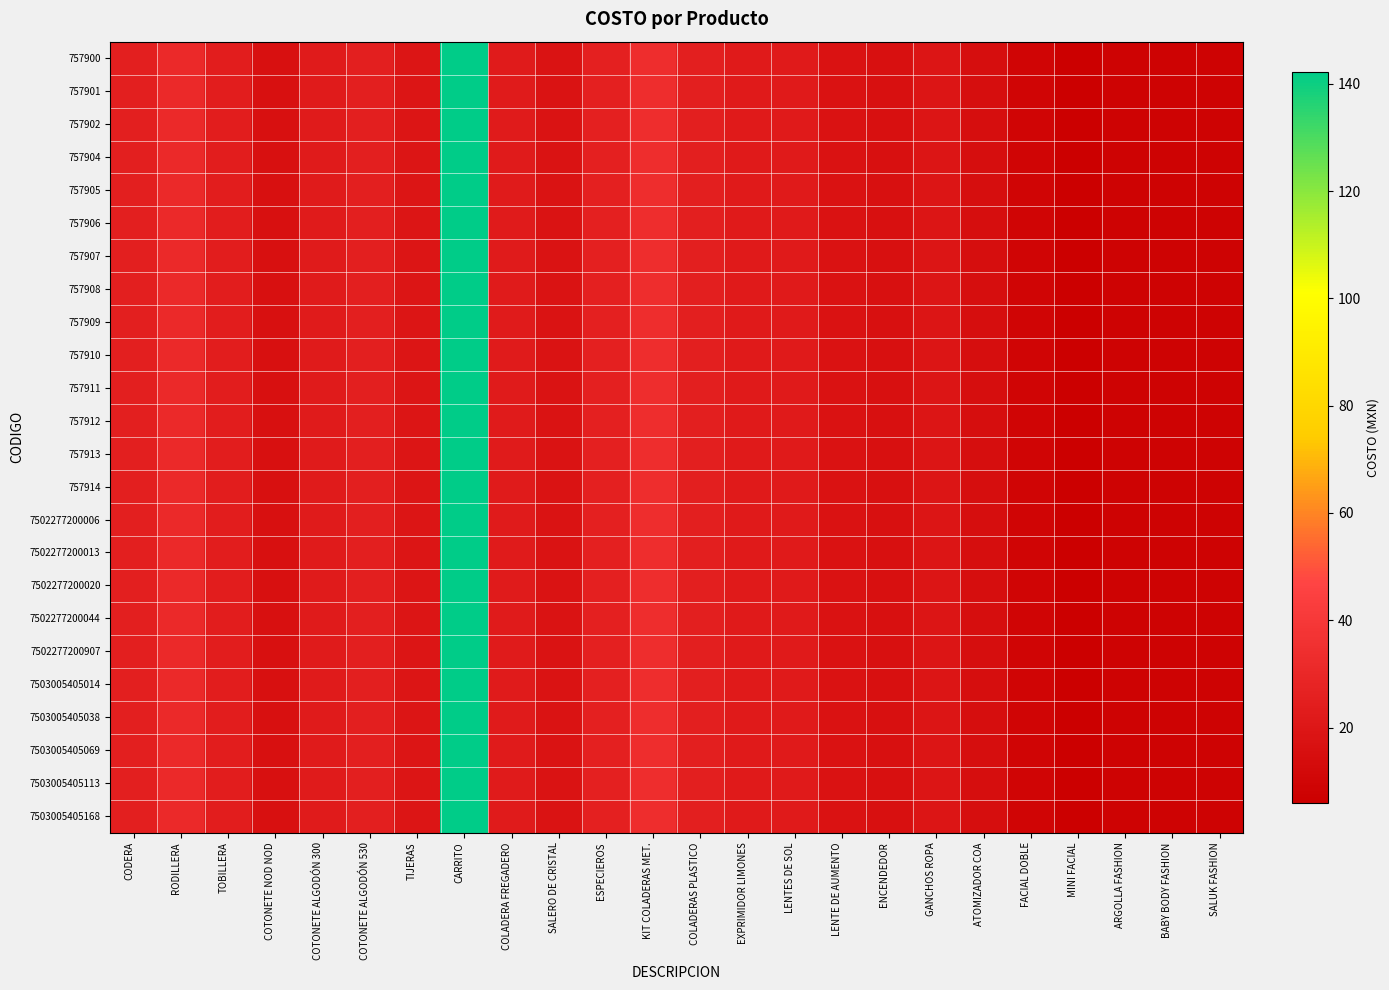

Reading left to right, transcribe all the data shown in this chart.

757900: CODERA=24.9	RODILLERA=31.6	TOBILLERA=23.8	COTONETE NOD NOD=15.7	COTONETE ALGODÓN 300=22.6	COTONETE ALGODÓN 530=24.9	TIJERAS=19.1	CARRITO=142.2	COLADERA FREGADERO=22.7	SALERO DE CRISTAL=17.8	ESPECIEROS=25.9	KIT COLADERAS MET.=33.3	COLADERAS PLASTICO=24.7	EXPRIMIDOR LIMONES=22.4	LENTES DE SOL=22.4	LENTE DE AUMENTO=17.2	ENCENDEDOR=16.1	GANCHOS ROPA=19.0	ATOMIZADOR COA=15.0	FACIAL DOBLE=9.5	MINI FACIAL=6.0	ARGOLLA FASHION=8.6	BABY BODY FASHION=8.6	SALUK FASHION=8.6
757901: CODERA=24.9	RODILLERA=31.6	TOBILLERA=23.8	COTONETE NOD NOD=15.7	COTONETE ALGODÓN 300=22.6	COTONETE ALGODÓN 530=24.9	TIJERAS=19.1	CARRITO=142.2	COLADERA FREGADERO=22.7	SALERO DE CRISTAL=17.8	ESPECIEROS=25.9	KIT COLADERAS MET.=33.3	COLADERAS PLASTICO=24.7	EXPRIMIDOR LIMONES=22.4	LENTES DE SOL=22.4	LENTE DE AUMENTO=17.2	ENCENDEDOR=16.1	GANCHOS ROPA=19.0	ATOMIZADOR COA=15.0	FACIAL DOBLE=9.5	MINI FACIAL=6.0	ARGOLLA FASHION=8.6	BABY BODY FASHION=8.6	SALUK FASHION=8.6
757902: CODERA=24.9	RODILLERA=31.6	TOBILLERA=23.8	COTONETE NOD NOD=15.7	COTONETE ALGODÓN 300=22.6	COTONETE ALGODÓN 530=24.9	TIJERAS=19.1	CARRITO=142.2	COLADERA FREGADERO=22.7	SALERO DE CRISTAL=17.8	ESPECIEROS=25.9	KIT COLADERAS MET.=33.3	COLADERAS PLASTICO=24.7	EXPRIMIDOR LIMONES=22.4	LENTES DE SOL=22.4	LENTE DE AUMENTO=17.2	ENCENDEDOR=16.1	GANCHOS ROPA=19.0	ATOMIZADOR COA=15.0	FACIAL DOBLE=9.5	MINI FACIAL=6.0	ARGOLLA FASHION=8.6	BABY BODY FASHION=8.6	SALUK FASHION=8.6
757904: CODERA=24.9	RODILLERA=31.6	TOBILLERA=23.8	COTONETE NOD NOD=15.7	COTONETE ALGODÓN 300=22.6	COTONETE ALGODÓN 530=24.9	TIJERAS=19.1	CARRITO=142.2	COLADERA FREGADERO=22.7	SALERO DE CRISTAL=17.8	ESPECIEROS=25.9	KIT COLADERAS MET.=33.3	COLADERAS PLASTICO=24.7	EXPRIMIDOR LIMONES=22.4	LENTES DE SOL=22.4	LENTE DE AUMENTO=17.2	ENCENDEDOR=16.1	GANCHOS ROPA=19.0	ATOMIZADOR COA=15.0	FACIAL DOBLE=9.5	MINI FACIAL=6.0	ARGOLLA FASHION=8.6	BABY BODY FASHION=8.6	SALUK FASHION=8.6
757905: CODERA=24.9	RODILLERA=31.6	TOBILLERA=23.8	COTONETE NOD NOD=15.7	COTONETE ALGODÓN 300=22.6	COTONETE ALGODÓN 530=24.9	TIJERAS=19.1	CARRITO=142.2	COLADERA FREGADERO=22.7	SALERO DE CRISTAL=17.8	ESPECIEROS=25.9	KIT COLADERAS MET.=33.3	COLADERAS PLASTICO=24.7	EXPRIMIDOR LIMONES=22.4	LENTES DE SOL=22.4	LENTE DE AUMENTO=17.2	ENCENDEDOR=16.1	GANCHOS ROPA=19.0	ATOMIZADOR COA=15.0	FACIAL DOBLE=9.5	MINI FACIAL=6.0	ARGOLLA FASHION=8.6	BABY BODY FASHION=8.6	SALUK FASHION=8.6
757906: CODERA=24.9	RODILLERA=31.6	TOBILLERA=23.8	COTONETE NOD NOD=15.7	COTONETE ALGODÓN 300=22.6	COTONETE ALGODÓN 530=24.9	TIJERAS=19.1	CARRITO=142.2	COLADERA FREGADERO=22.7	SALERO DE CRISTAL=17.8	ESPECIEROS=25.9	KIT COLADERAS MET.=33.3	COLADERAS PLASTICO=24.7	EXPRIMIDOR LIMONES=22.4	LENTES DE SOL=22.4	LENTE DE AUMENTO=17.2	ENCENDEDOR=16.1	GANCHOS ROPA=19.0	ATOMIZADOR COA=15.0	FACIAL DOBLE=9.5	MINI FACIAL=6.0	ARGOLLA FASHION=8.6	BABY BODY FASHION=8.6	SALUK FASHION=8.6
757907: CODERA=24.9	RODILLERA=31.6	TOBILLERA=23.8	COTONETE NOD NOD=15.7	COTONETE ALGODÓN 300=22.6	COTONETE ALGODÓN 530=24.9	TIJERAS=19.1	CARRITO=142.2	COLADERA FREGADERO=22.7	SALERO DE CRISTAL=17.8	ESPECIEROS=25.9	KIT COLADERAS MET.=33.3	COLADERAS PLASTICO=24.7	EXPRIMIDOR LIMONES=22.4	LENTES DE SOL=22.4	LENTE DE AUMENTO=17.2	ENCENDEDOR=16.1	GANCHOS ROPA=19.0	ATOMIZADOR COA=15.0	FACIAL DOBLE=9.5	MINI FACIAL=6.0	ARGOLLA FASHION=8.6	BABY BODY FASHION=8.6	SALUK FASHION=8.6
757908: CODERA=24.9	RODILLERA=31.6	TOBILLERA=23.8	COTONETE NOD NOD=15.7	COTONETE ALGODÓN 300=22.6	COTONETE ALGODÓN 530=24.9	TIJERAS=19.1	CARRITO=142.2	COLADERA FREGADERO=22.7	SALERO DE CRISTAL=17.8	ESPECIEROS=25.9	KIT COLADERAS MET.=33.3	COLADERAS PLASTICO=24.7	EXPRIMIDOR LIMONES=22.4	LENTES DE SOL=22.4	LENTE DE AUMENTO=17.2	ENCENDEDOR=16.1	GANCHOS ROPA=19.0	ATOMIZADOR COA=15.0	FACIAL DOBLE=9.5	MINI FACIAL=6.0	ARGOLLA FASHION=8.6	BABY BODY FASHION=8.6	SALUK FASHION=8.6
757909: CODERA=24.9	RODILLERA=31.6	TOBILLERA=23.8	COTONETE NOD NOD=15.7	COTONETE ALGODÓN 300=22.6	COTONETE ALGODÓN 530=24.9	TIJERAS=19.1	CARRITO=142.2	COLADERA FREGADERO=22.7	SALERO DE CRISTAL=17.8	ESPECIEROS=25.9	KIT COLADERAS MET.=33.3	COLADERAS PLASTICO=24.7	EXPRIMIDOR LIMONES=22.4	LENTES DE SOL=22.4	LENTE DE AUMENTO=17.2	ENCENDEDOR=16.1	GANCHOS ROPA=19.0	ATOMIZADOR COA=15.0	FACIAL DOBLE=9.5	MINI FACIAL=6.0	ARGOLLA FASHION=8.6	BABY BODY FASHION=8.6	SALUK FASHION=8.6
757910: CODERA=24.9	RODILLERA=31.6	TOBILLERA=23.8	COTONETE NOD NOD=15.7	COTONETE ALGODÓN 300=22.6	COTONETE ALGODÓN 530=24.9	TIJERAS=19.1	CARRITO=142.2	COLADERA FREGADERO=22.7	SALERO DE CRISTAL=17.8	ESPECIEROS=25.9	KIT COLADERAS MET.=33.3	COLADERAS PLASTICO=24.7	EXPRIMIDOR LIMONES=22.4	LENTES DE SOL=22.4	LENTE DE AUMENTO=17.2	ENCENDEDOR=16.1	GANCHOS ROPA=19.0	ATOMIZADOR COA=15.0	FACIAL DOBLE=9.5	MINI FACIAL=6.0	ARGOLLA FASHION=8.6	BABY BODY FASHION=8.6	SALUK FASHION=8.6
757911: CODERA=24.9	RODILLERA=31.6	TOBILLERA=23.8	COTONETE NOD NOD=15.7	COTONETE ALGODÓN 300=22.6	COTONETE ALGODÓN 530=24.9	TIJERAS=19.1	CARRITO=142.2	COLADERA FREGADERO=22.7	SALERO DE CRISTAL=17.8	ESPECIEROS=25.9	KIT COLADERAS MET.=33.3	COLADERAS PLASTICO=24.7	EXPRIMIDOR LIMONES=22.4	LENTES DE SOL=22.4	LENTE DE AUMENTO=17.2	ENCENDEDOR=16.1	GANCHOS ROPA=19.0	ATOMIZADOR COA=15.0	FACIAL DOBLE=9.5	MINI FACIAL=6.0	ARGOLLA FASHION=8.6	BABY BODY FASHION=8.6	SALUK FASHION=8.6
757912: CODERA=24.9	RODILLERA=31.6	TOBILLERA=23.8	COTONETE NOD NOD=15.7	COTONETE ALGODÓN 300=22.6	COTONETE ALGODÓN 530=24.9	TIJERAS=19.1	CARRITO=142.2	COLADERA FREGADERO=22.7	SALERO DE CRISTAL=17.8	ESPECIEROS=25.9	KIT COLADERAS MET.=33.3	COLADERAS PLASTICO=24.7	EXPRIMIDOR LIMONES=22.4	LENTES DE SOL=22.4	LENTE DE AUMENTO=17.2	ENCENDEDOR=16.1	GANCHOS ROPA=19.0	ATOMIZADOR COA=15.0	FACIAL DOBLE=9.5	MINI FACIAL=6.0	ARGOLLA FASHION=8.6	BABY BODY FASHION=8.6	SALUK FASHION=8.6
757913: CODERA=24.9	RODILLERA=31.6	TOBILLERA=23.8	COTONETE NOD NOD=15.7	COTONETE ALGODÓN 300=22.6	COTONETE ALGODÓN 530=24.9	TIJERAS=19.1	CARRITO=142.2	COLADERA FREGADERO=22.7	SALERO DE CRISTAL=17.8	ESPECIEROS=25.9	KIT COLADERAS MET.=33.3	COLADERAS PLASTICO=24.7	EXPRIMIDOR LIMONES=22.4	LENTES DE SOL=22.4	LENTE DE AUMENTO=17.2	ENCENDEDOR=16.1	GANCHOS ROPA=19.0	ATOMIZADOR COA=15.0	FACIAL DOBLE=9.5	MINI FACIAL=6.0	ARGOLLA FASHION=8.6	BABY BODY FASHION=8.6	SALUK FASHION=8.6
757914: CODERA=24.9	RODILLERA=31.6	TOBILLERA=23.8	COTONETE NOD NOD=15.7	COTONETE ALGODÓN 300=22.6	COTONETE ALGODÓN 530=24.9	TIJERAS=19.1	CARRITO=142.2	COLADERA FREGADERO=22.7	SALERO DE CRISTAL=17.8	ESPECIEROS=25.9	KIT COLADERAS MET.=33.3	COLADERAS PLASTICO=24.7	EXPRIMIDOR LIMONES=22.4	LENTES DE SOL=22.4	LENTE DE AUMENTO=17.2	ENCENDEDOR=16.1	GANCHOS ROPA=19.0	ATOMIZADOR COA=15.0	FACIAL DOBLE=9.5	MINI FACIAL=6.0	ARGOLLA FASHION=8.6	BABY BODY FASHION=8.6	SALUK FASHION=8.6
7502277200006: CODERA=24.9	RODILLERA=31.6	TOBILLERA=23.8	COTONETE NOD NOD=15.7	COTONETE ALGODÓN 300=22.6	COTONETE ALGODÓN 530=24.9	TIJERAS=19.1	CARRITO=142.2	COLADERA FREGADERO=22.7	SALERO DE CRISTAL=17.8	ESPECIEROS=25.9	KIT COLADERAS MET.=33.3	COLADERAS PLASTICO=24.7	EXPRIMIDOR LIMONES=22.4	LENTES DE SOL=22.4	LENTE DE AUMENTO=17.2	ENCENDEDOR=16.1	GANCHOS ROPA=19.0	ATOMIZADOR COA=15.0	FACIAL DOBLE=9.5	MINI FACIAL=6.0	ARGOLLA FASHION=8.6	BABY BODY FASHION=8.6	SALUK FASHION=8.6
7502277200013: CODERA=24.9	RODILLERA=31.6	TOBILLERA=23.8	COTONETE NOD NOD=15.7	COTONETE ALGODÓN 300=22.6	COTONETE ALGODÓN 530=24.9	TIJERAS=19.1	CARRITO=142.2	COLADERA FREGADERO=22.7	SALERO DE CRISTAL=17.8	ESPECIEROS=25.9	KIT COLADERAS MET.=33.3	COLADERAS PLASTICO=24.7	EXPRIMIDOR LIMONES=22.4	LENTES DE SOL=22.4	LENTE DE AUMENTO=17.2	ENCENDEDOR=16.1	GANCHOS ROPA=19.0	ATOMIZADOR COA=15.0	FACIAL DOBLE=9.5	MINI FACIAL=6.0	ARGOLLA FASHION=8.6	BABY BODY FASHION=8.6	SALUK FASHION=8.6
7502277200020: CODERA=24.9	RODILLERA=31.6	TOBILLERA=23.8	COTONETE NOD NOD=15.7	COTONETE ALGODÓN 300=22.6	COTONETE ALGODÓN 530=24.9	TIJERAS=19.1	CARRITO=142.2	COLADERA FREGADERO=22.7	SALERO DE CRISTAL=17.8	ESPECIEROS=25.9	KIT COLADERAS MET.=33.3	COLADERAS PLASTICO=24.7	EXPRIMIDOR LIMONES=22.4	LENTES DE SOL=22.4	LENTE DE AUMENTO=17.2	ENCENDEDOR=16.1	GANCHOS ROPA=19.0	ATOMIZADOR COA=15.0	FACIAL DOBLE=9.5	MINI FACIAL=6.0	ARGOLLA FASHION=8.6	BABY BODY FASHION=8.6	SALUK FASHION=8.6
7502277200044: CODERA=24.9	RODILLERA=31.6	TOBILLERA=23.8	COTONETE NOD NOD=15.7	COTONETE ALGODÓN 300=22.6	COTONETE ALGODÓN 530=24.9	TIJERAS=19.1	CARRITO=142.2	COLADERA FREGADERO=22.7	SALERO DE CRISTAL=17.8	ESPECIEROS=25.9	KIT COLADERAS MET.=33.3	COLADERAS PLASTICO=24.7	EXPRIMIDOR LIMONES=22.4	LENTES DE SOL=22.4	LENTE DE AUMENTO=17.2	ENCENDEDOR=16.1	GANCHOS ROPA=19.0	ATOMIZADOR COA=15.0	FACIAL DOBLE=9.5	MINI FACIAL=6.0	ARGOLLA FASHION=8.6	BABY BODY FASHION=8.6	SALUK FASHION=8.6
7502277200907: CODERA=24.9	RODILLERA=31.6	TOBILLERA=23.8	COTONETE NOD NOD=15.7	COTONETE ALGODÓN 300=22.6	COTONETE ALGODÓN 530=24.9	TIJERAS=19.1	CARRITO=142.2	COLADERA FREGADERO=22.7	SALERO DE CRISTAL=17.8	ESPECIEROS=25.9	KIT COLADERAS MET.=33.3	COLADERAS PLASTICO=24.7	EXPRIMIDOR LIMONES=22.4	LENTES DE SOL=22.4	LENTE DE AUMENTO=17.2	ENCENDEDOR=16.1	GANCHOS ROPA=19.0	ATOMIZADOR COA=15.0	FACIAL DOBLE=9.5	MINI FACIAL=6.0	ARGOLLA FASHION=8.6	BABY BODY FASHION=8.6	SALUK FASHION=8.6
7503005405014: CODERA=24.9	RODILLERA=31.6	TOBILLERA=23.8	COTONETE NOD NOD=15.7	COTONETE ALGODÓN 300=22.6	COTONETE ALGODÓN 530=24.9	TIJERAS=19.1	CARRITO=142.2	COLADERA FREGADERO=22.7	SALERO DE CRISTAL=17.8	ESPECIEROS=25.9	KIT COLADERAS MET.=33.3	COLADERAS PLASTICO=24.7	EXPRIMIDOR LIMONES=22.4	LENTES DE SOL=22.4	LENTE DE AUMENTO=17.2	ENCENDEDOR=16.1	GANCHOS ROPA=19.0	ATOMIZADOR COA=15.0	FACIAL DOBLE=9.5	MINI FACIAL=6.0	ARGOLLA FASHION=8.6	BABY BODY FASHION=8.6	SALUK FASHION=8.6
7503005405038: CODERA=24.9	RODILLERA=31.6	TOBILLERA=23.8	COTONETE NOD NOD=15.7	COTONETE ALGODÓN 300=22.6	COTONETE ALGODÓN 530=24.9	TIJERAS=19.1	CARRITO=142.2	COLADERA FREGADERO=22.7	SALERO DE CRISTAL=17.8	ESPECIEROS=25.9	KIT COLADERAS MET.=33.3	COLADERAS PLASTICO=24.7	EXPRIMIDOR LIMONES=22.4	LENTES DE SOL=22.4	LENTE DE AUMENTO=17.2	ENCENDEDOR=16.1	GANCHOS ROPA=19.0	ATOMIZADOR COA=15.0	FACIAL DOBLE=9.5	MINI FACIAL=6.0	ARGOLLA FASHION=8.6	BABY BODY FASHION=8.6	SALUK FASHION=8.6
7503005405069: CODERA=24.9	RODILLERA=31.6	TOBILLERA=23.8	COTONETE NOD NOD=15.7	COTONETE ALGODÓN 300=22.6	COTONETE ALGODÓN 530=24.9	TIJERAS=19.1	CARRITO=142.2	COLADERA FREGADERO=22.7	SALERO DE CRISTAL=17.8	ESPECIEROS=25.9	KIT COLADERAS MET.=33.3	COLADERAS PLASTICO=24.7	EXPRIMIDOR LIMONES=22.4	LENTES DE SOL=22.4	LENTE DE AUMENTO=17.2	ENCENDEDOR=16.1	GANCHOS ROPA=19.0	ATOMIZADOR COA=15.0	FACIAL DOBLE=9.5	MINI FACIAL=6.0	ARGOLLA FASHION=8.6	BABY BODY FASHION=8.6	SALUK FASHION=8.6
7503005405113: CODERA=24.9	RODILLERA=31.6	TOBILLERA=23.8	COTONETE NOD NOD=15.7	COTONETE ALGODÓN 300=22.6	COTONETE ALGODÓN 530=24.9	TIJERAS=19.1	CARRITO=142.2	COLADERA FREGADERO=22.7	SALERO DE CRISTAL=17.8	ESPECIEROS=25.9	KIT COLADERAS MET.=33.3	COLADERAS PLASTICO=24.7	EXPRIMIDOR LIMONES=22.4	LENTES DE SOL=22.4	LENTE DE AUMENTO=17.2	ENCENDEDOR=16.1	GANCHOS ROPA=19.0	ATOMIZADOR COA=15.0	FACIAL DOBLE=9.5	MINI FACIAL=6.0	ARGOLLA FASHION=8.6	BABY BODY FASHION=8.6	SALUK FASHION=8.6
7503005405168: CODERA=24.9	RODILLERA=31.6	TOBILLERA=23.8	COTONETE NOD NOD=15.7	COTONETE ALGODÓN 300=22.6	COTONETE ALGODÓN 530=24.9	TIJERAS=19.1	CARRITO=142.2	COLADERA FREGADERO=22.7	SALERO DE CRISTAL=17.8	ESPECIEROS=25.9	KIT COLADERAS MET.=33.3	COLADERAS PLASTICO=24.7	EXPRIMIDOR LIMONES=22.4	LENTES DE SOL=22.4	LENTE DE AUMENTO=17.2	ENCENDEDOR=16.1	GANCHOS ROPA=19.0	ATOMIZADOR COA=15.0	FACIAL DOBLE=9.5	MINI FACIAL=6.0	ARGOLLA FASHION=8.6	BABY BODY FASHION=8.6	SALUK FASHION=8.6